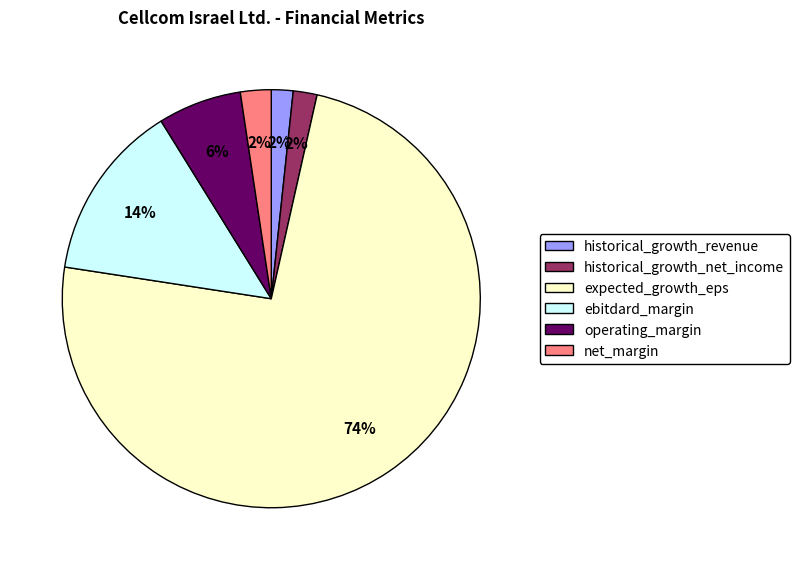

Combined, do expected_growth_eps and ebitdard_margin account for over 50%?

Yes